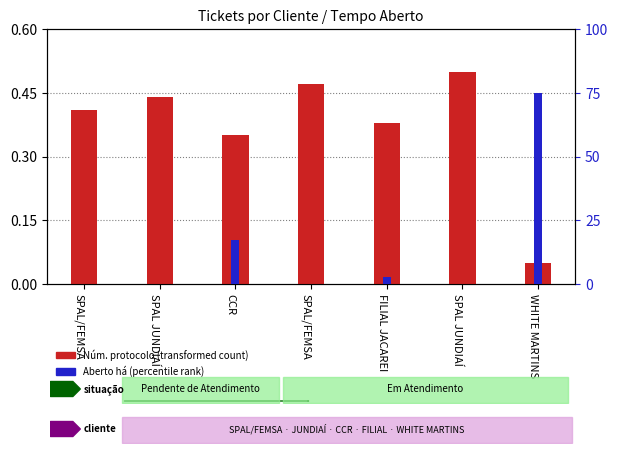

Reading left to right, list all the values displayed in this chart.

Núm. protocolo (transformed): SPAL/FEMSA=0.4	SPAL JUNDIAÍ=0.4	CCR=0.3	SPAL/FEMSA=0.5	FILIAL JACAREI=0.4	SPAL JUNDIAÍ=0.5	WHITE MARTINS=0.1
Aberto há (min, percentile): SPAL/FEMSA=0.0	SPAL JUNDIAÍ=0.0	CCR=17.3	SPAL/FEMSA=0.0	FILIAL JACAREI=2.9	SPAL JUNDIAÍ=0.0	WHITE MARTINS=75.0